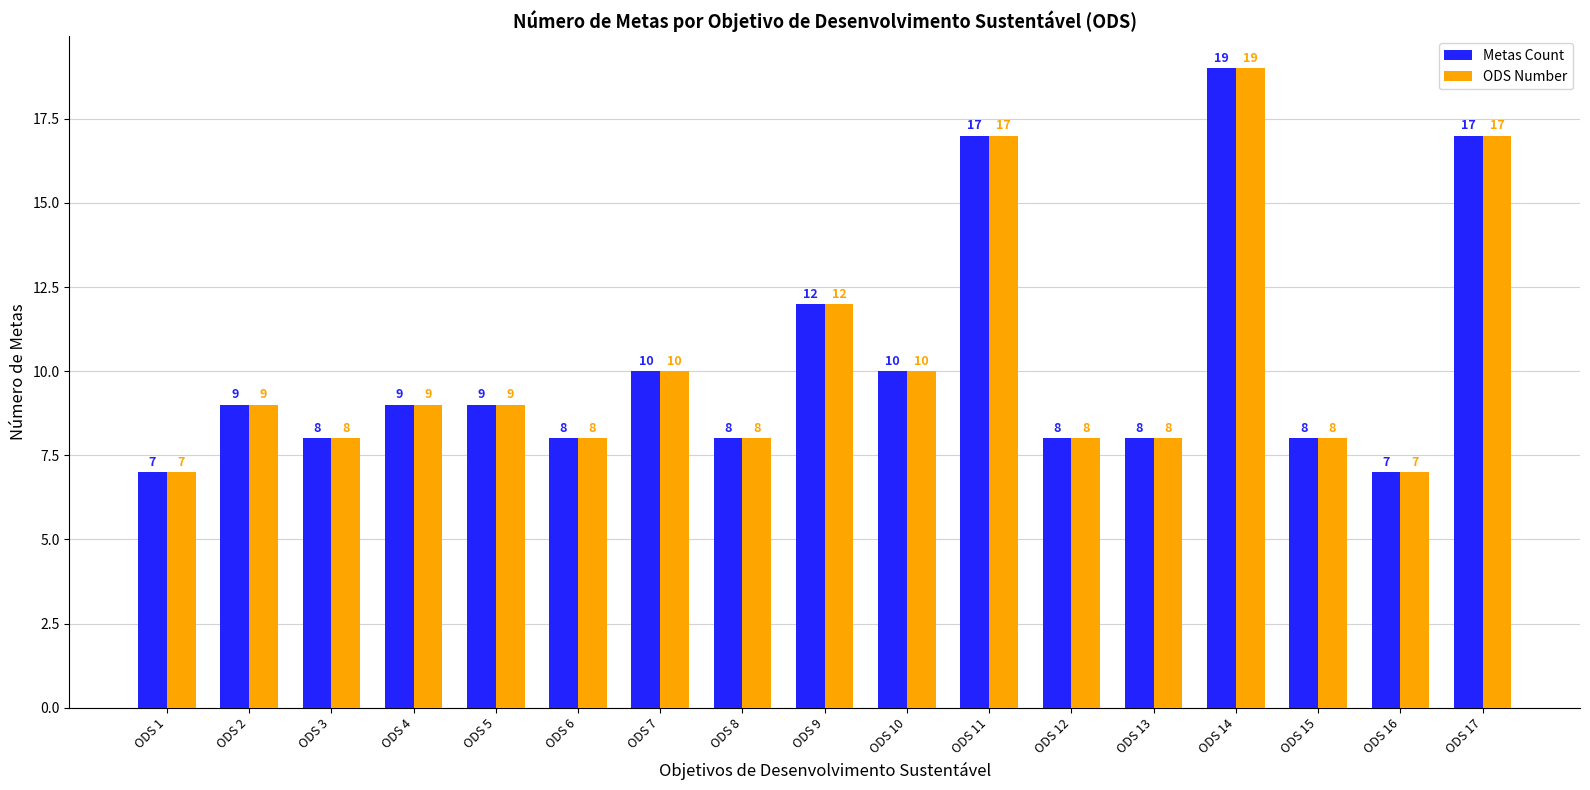

Reading left to right, list all the values displayed in this chart.

Metas Count: ODS 1=7	ODS 2=9	ODS 3=8	ODS 4=9	ODS 5=9	ODS 6=8	ODS 7=10	ODS 8=8	ODS 9=12	ODS 10=10	ODS 11=17	ODS 12=8	ODS 13=8	ODS 14=19	ODS 15=8	ODS 16=7	ODS 17=17
ODS Number: ODS 1=7	ODS 2=9	ODS 3=8	ODS 4=9	ODS 5=9	ODS 6=8	ODS 7=10	ODS 8=8	ODS 9=12	ODS 10=10	ODS 11=17	ODS 12=8	ODS 13=8	ODS 14=19	ODS 15=8	ODS 16=7	ODS 17=17